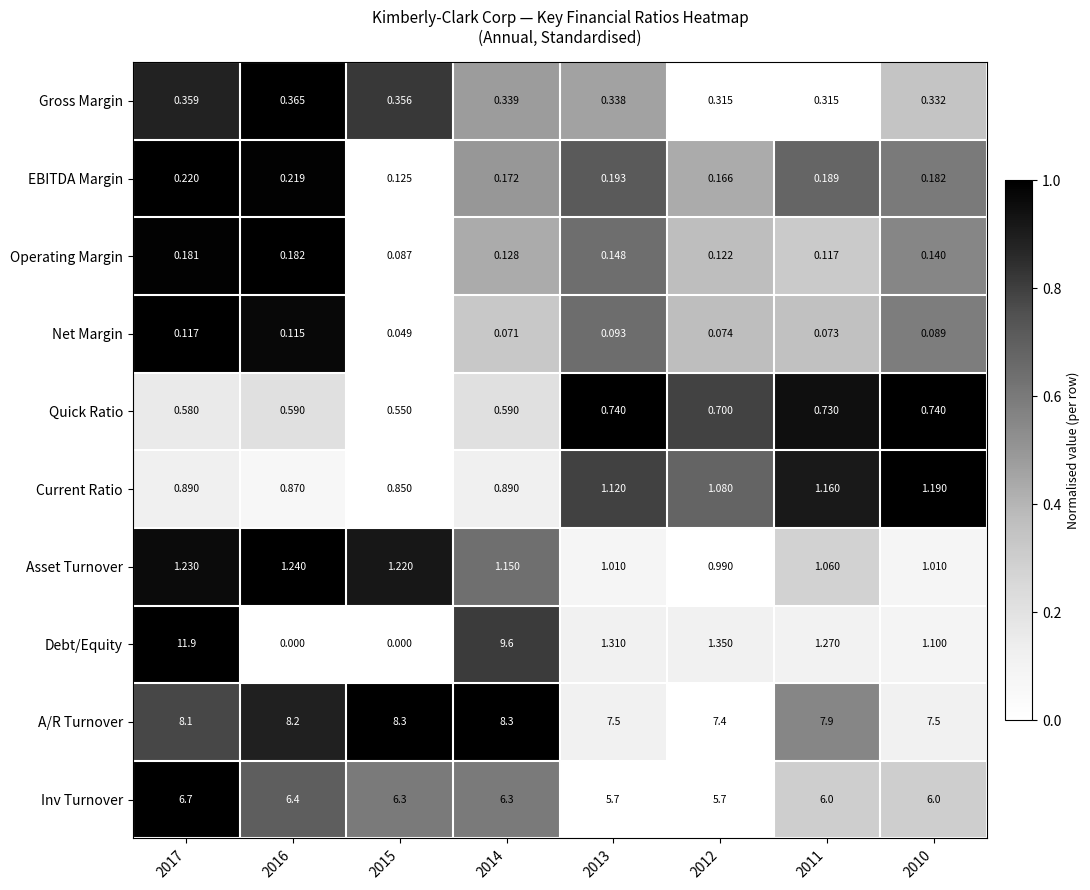

Between 2016 and 2013, which series saw the biggest shift?

Debt/Equity